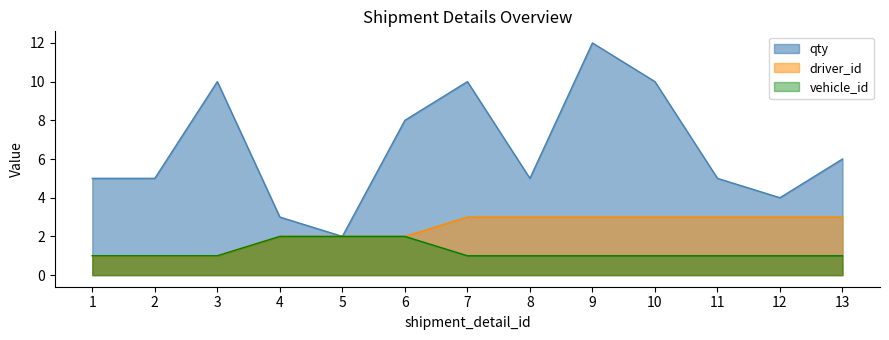

True or false: qty has a value of 3 at 6.

False